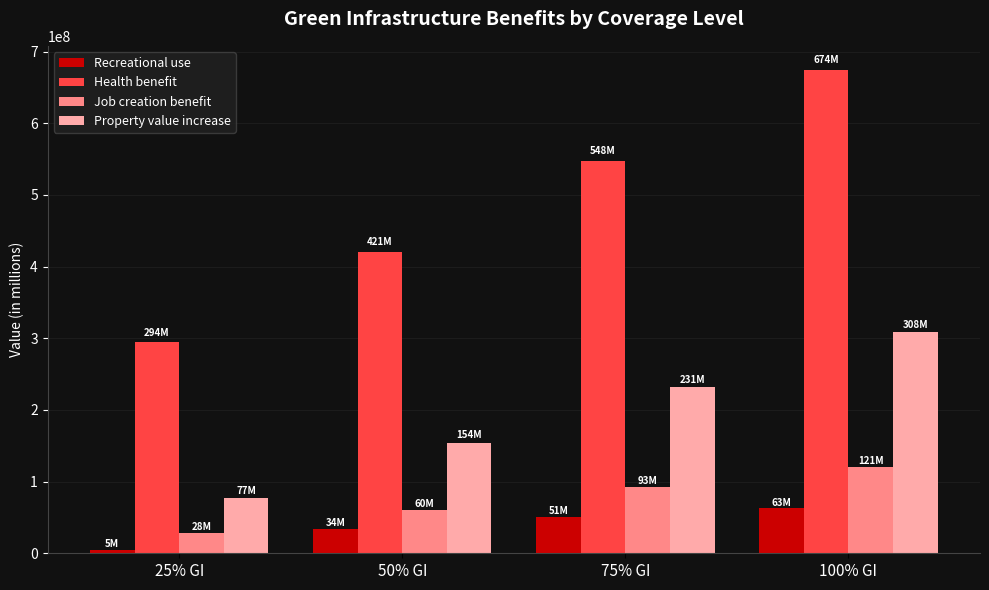

What position from the right is 75% GI?

2